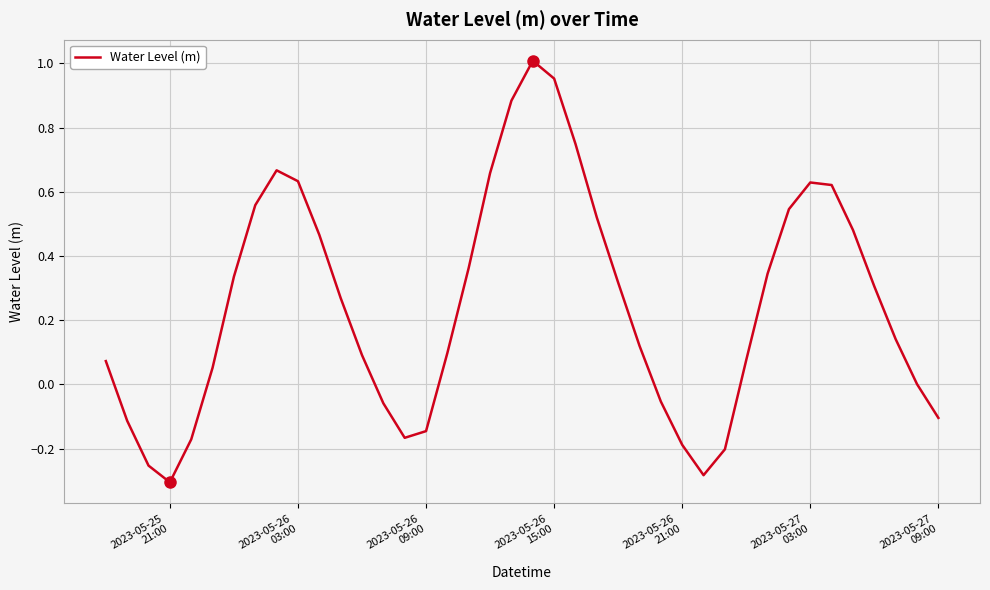

True or false: there are more than 1 points higher than both neighbors.

True